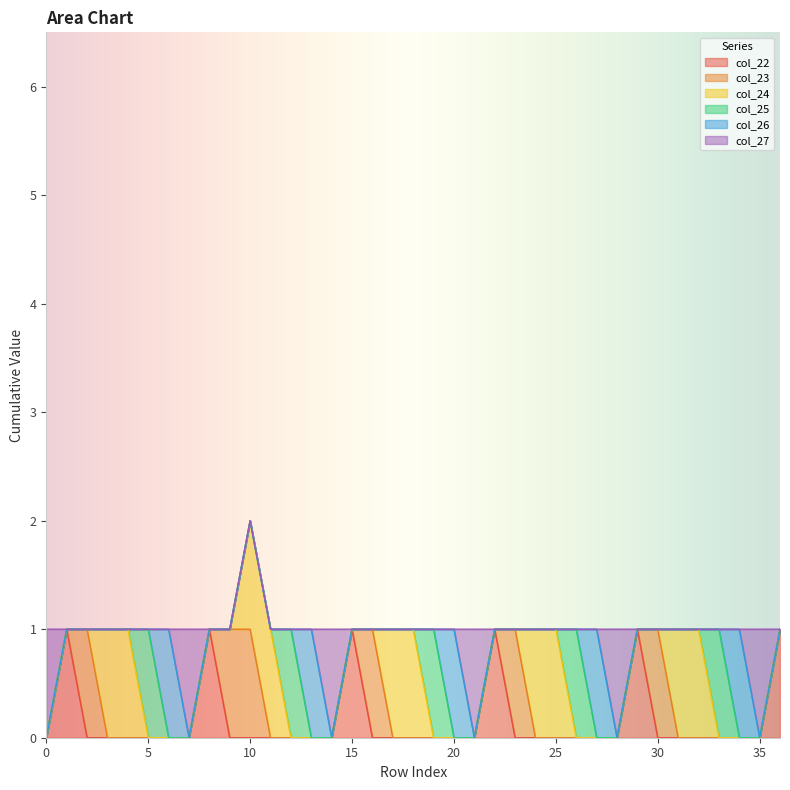

Count the number of data series in this chart.

6